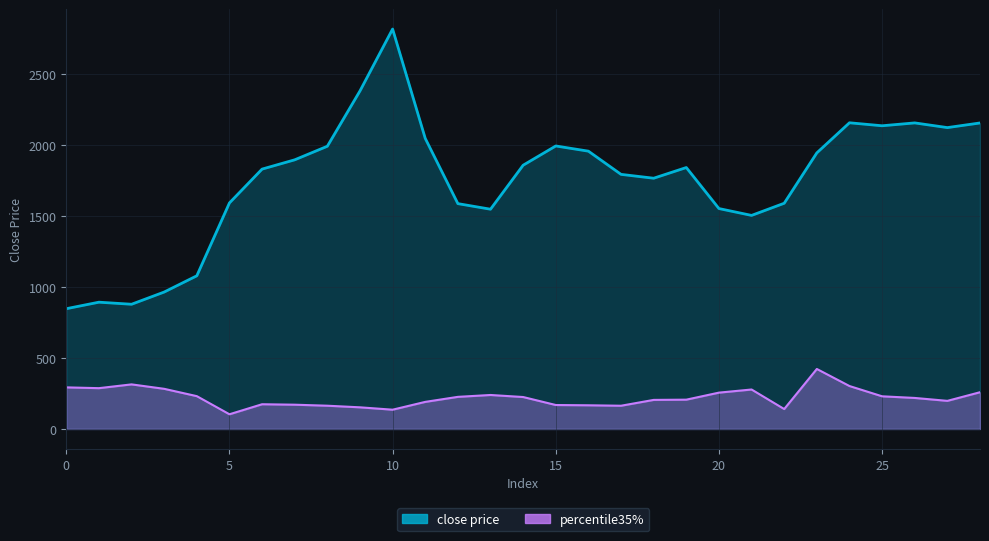

What are all the series names shown in the legend?

close price, percentile35%